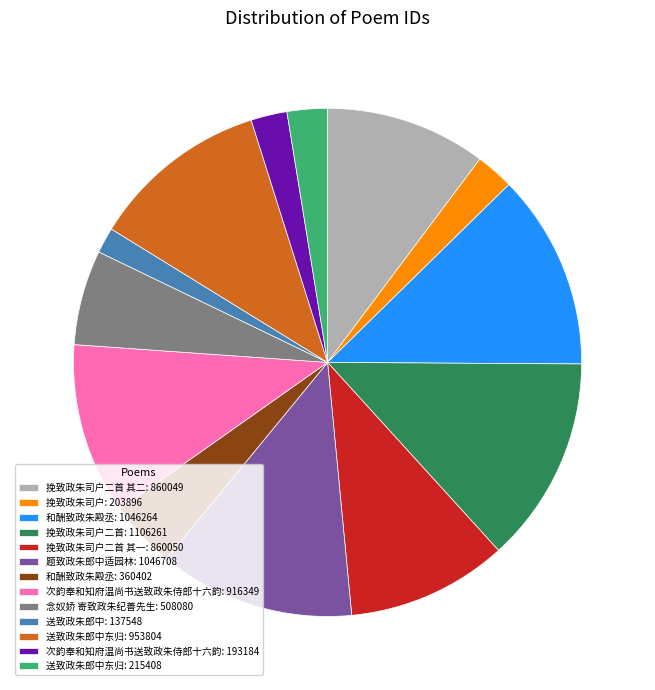

How many slices are in this pie chart?

13